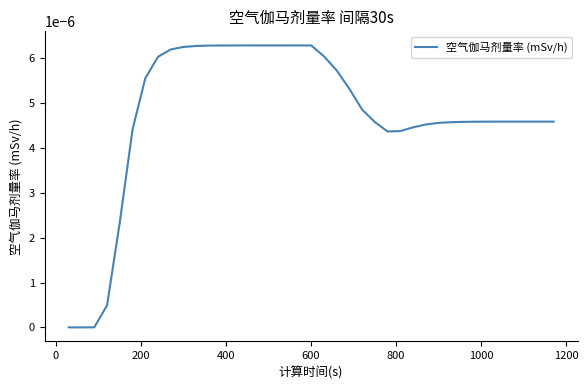

Does the chart have visible grid lines?

No